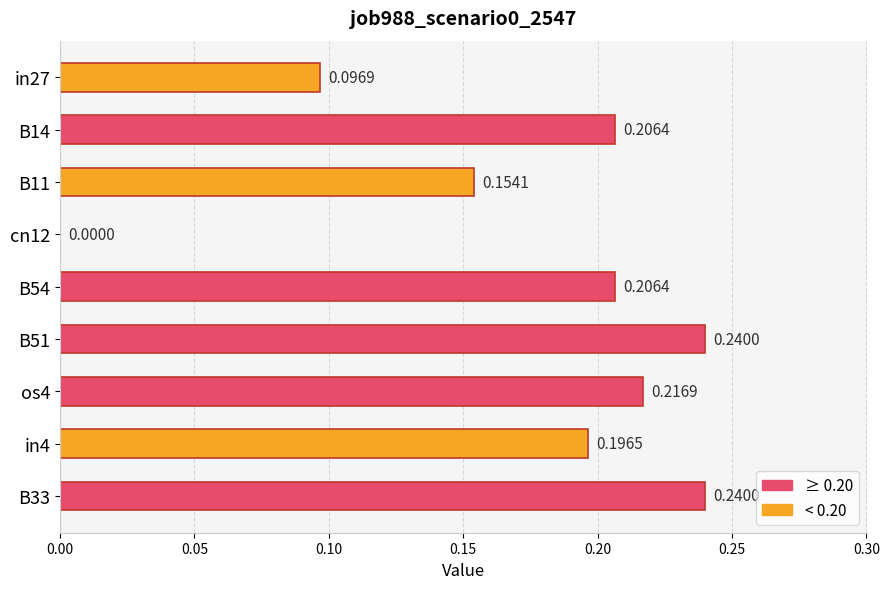

Are the bars horizontal?

Yes